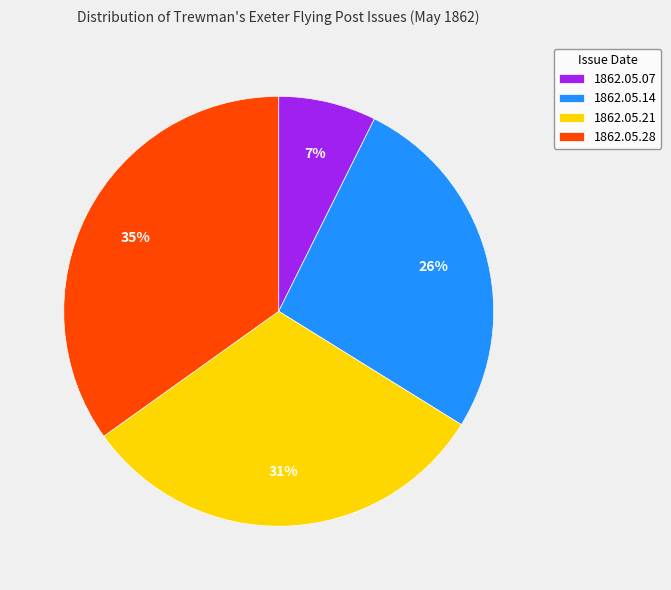

True or false: 1862.05.07 accounts for 17% of the total.

False